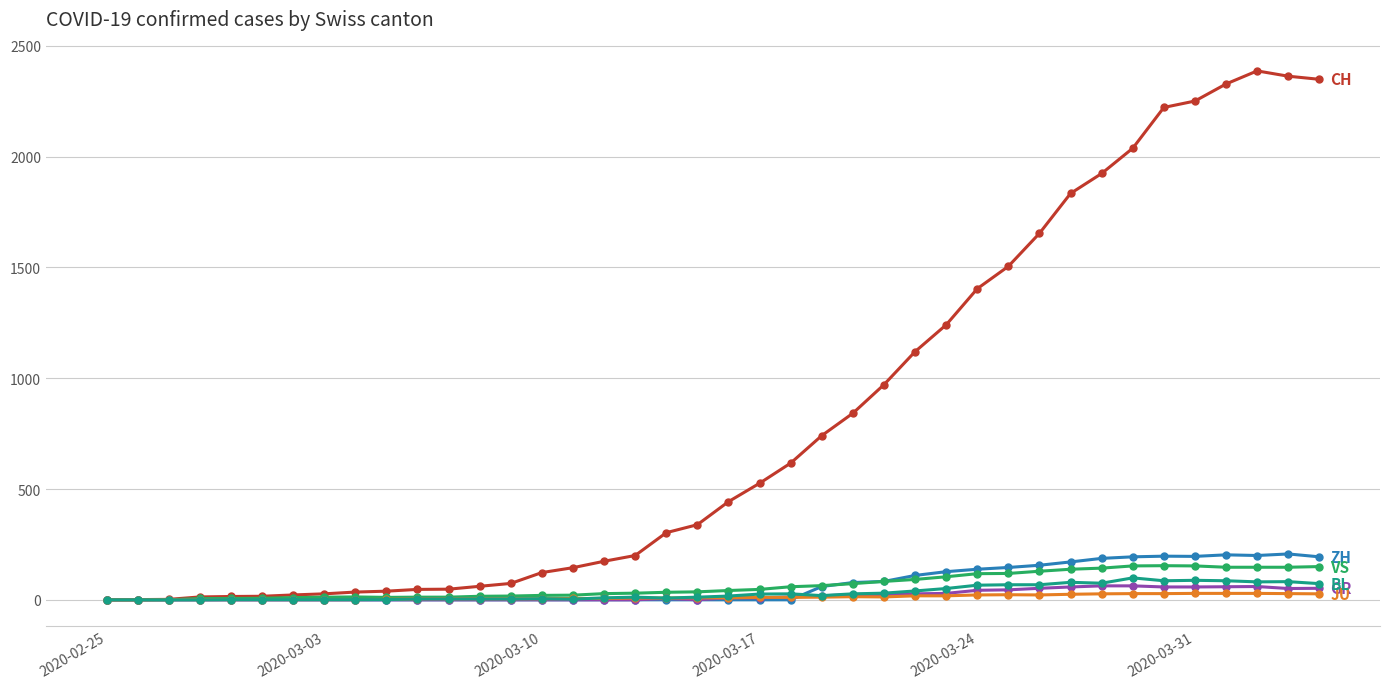

How many lines are shown in the chart?

6